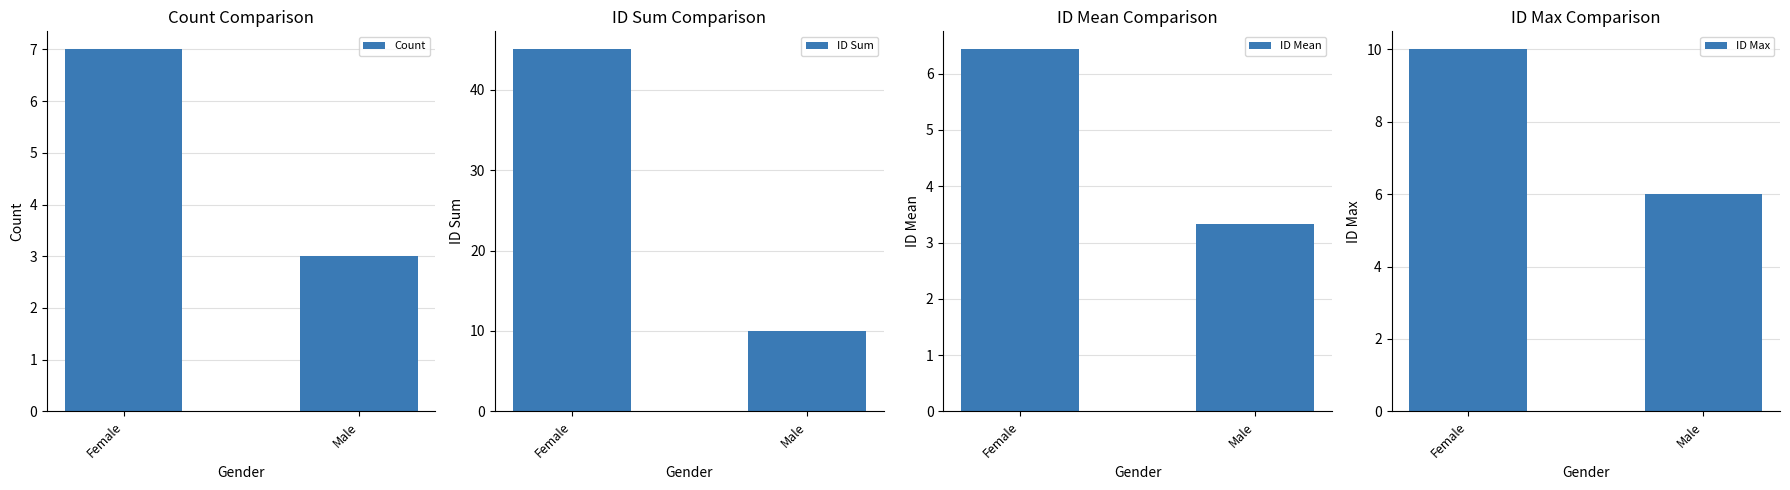

What is the difference between the highest and lowest values at Male?

7.0